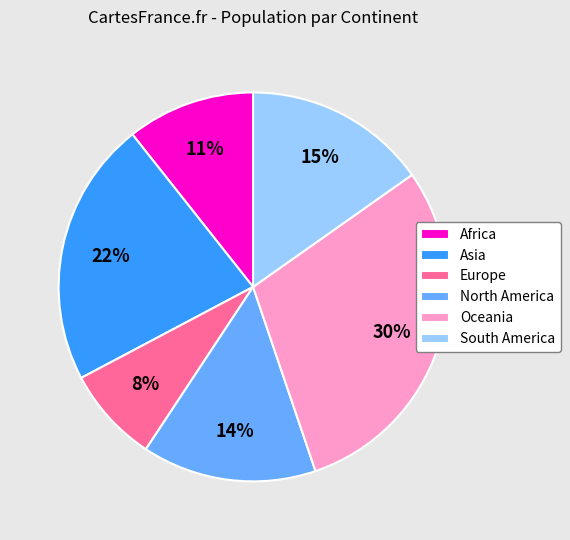

Count the number of slices in the pie.

6